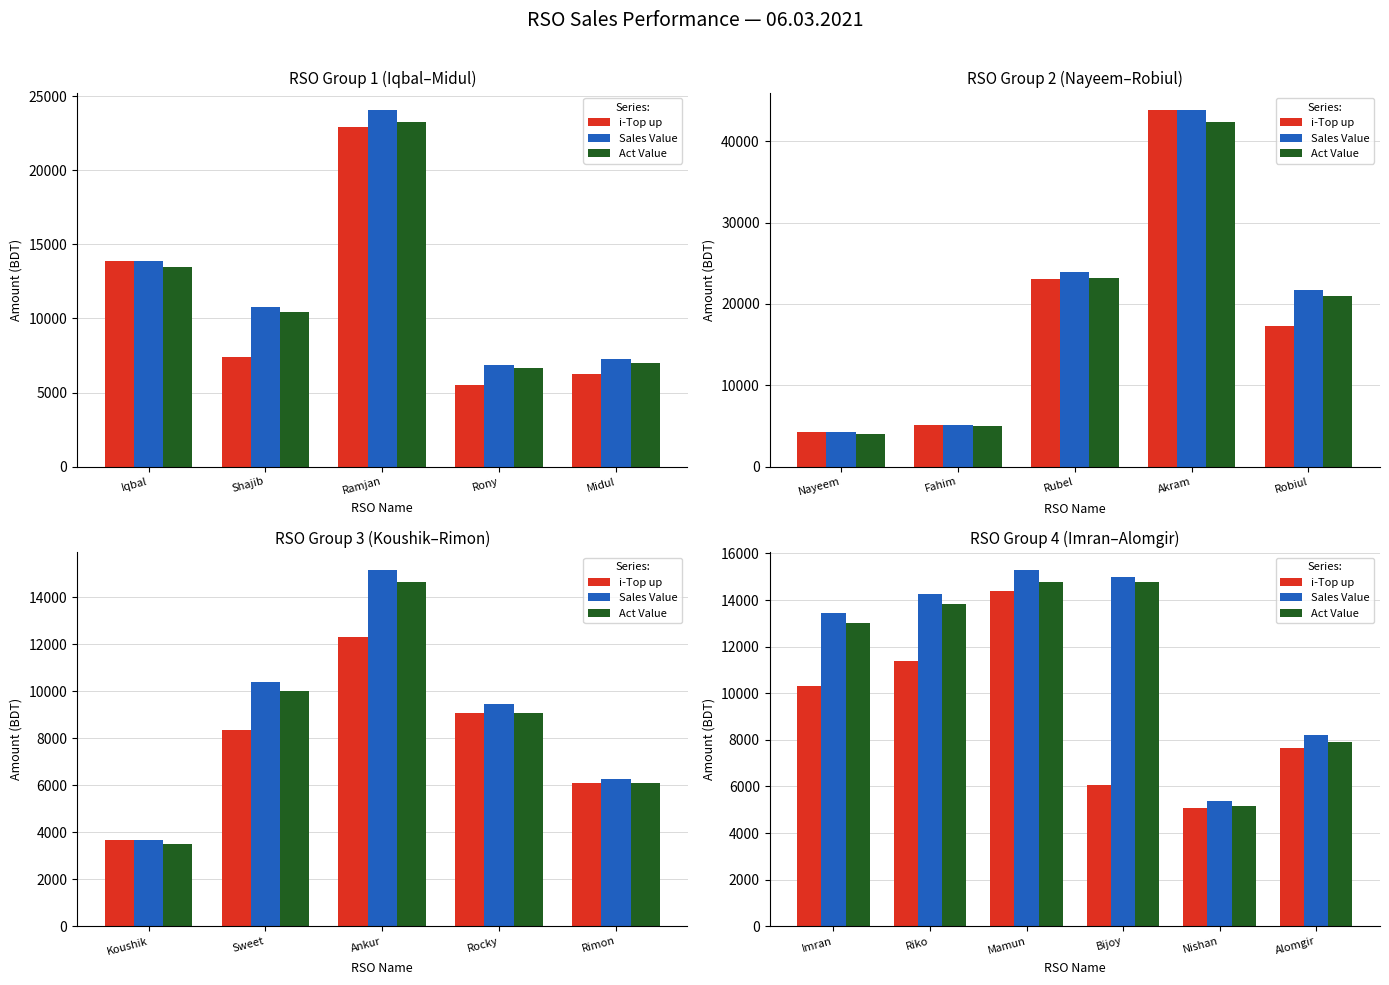

At how many categories does at least one series exceed 7176?

5